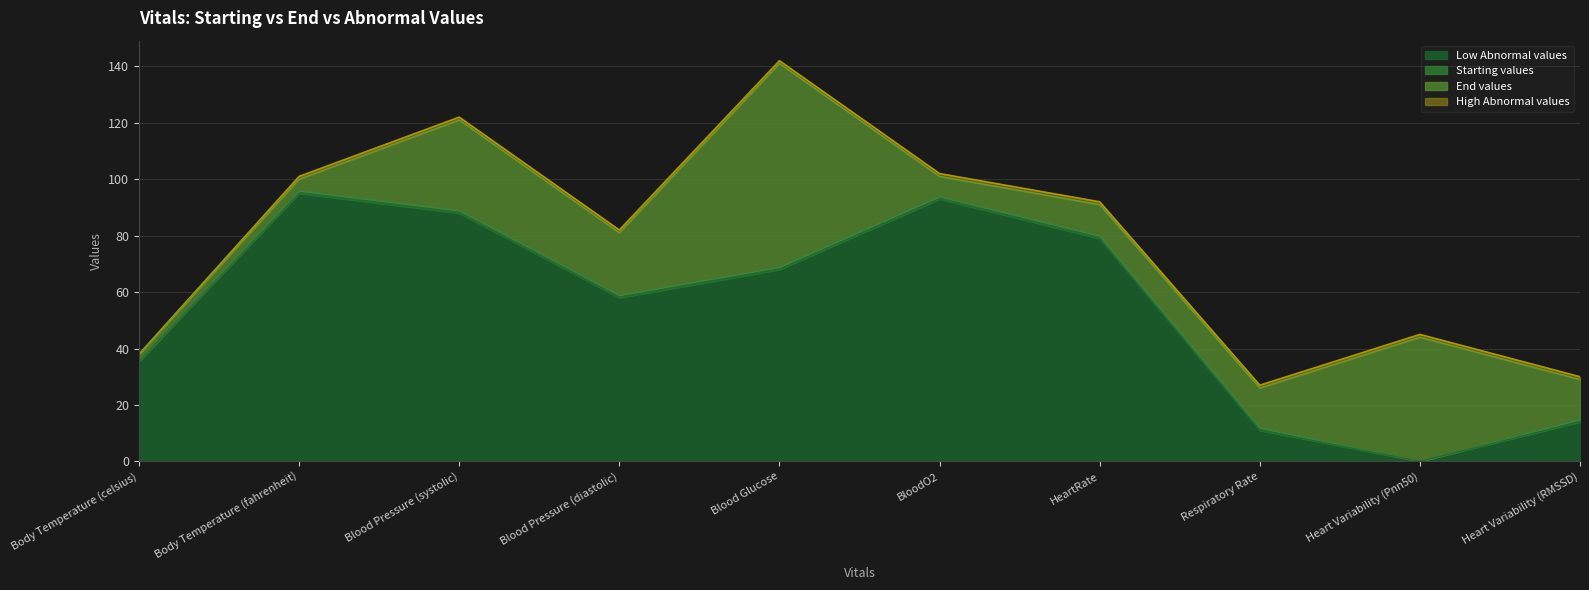

Which category has the lowest value in the Low Abnormal values series?

Heart Variability (Pnn50)